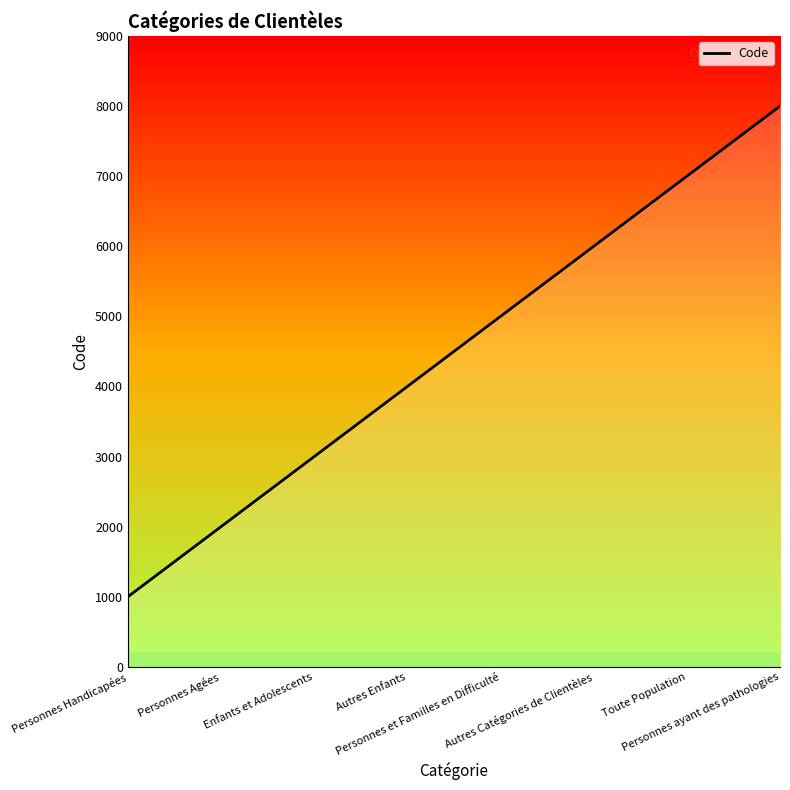

Which has a higher value, Personnes ayant des pathologies or Autres Enfants?

Personnes ayant des pathologies